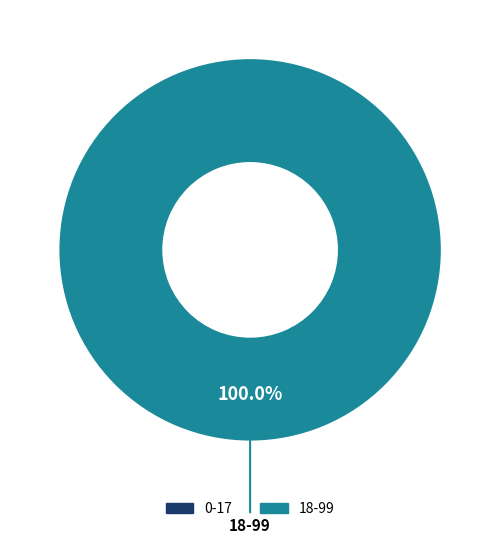

Is it true that 18-99 is 100% of the pie?

True